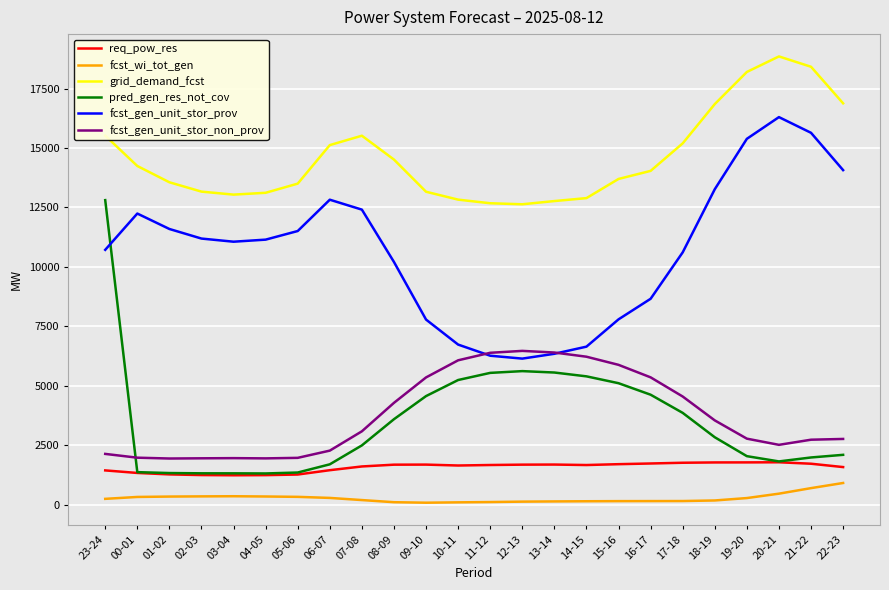

Rank the series by their maximum value, from lowest to highest.

fcst_wi_tot_gen, req_pow_res, fcst_gen_unit_stor_non_prov, pred_gen_res_not_cov, fcst_gen_unit_stor_prov, grid_demand_fcst